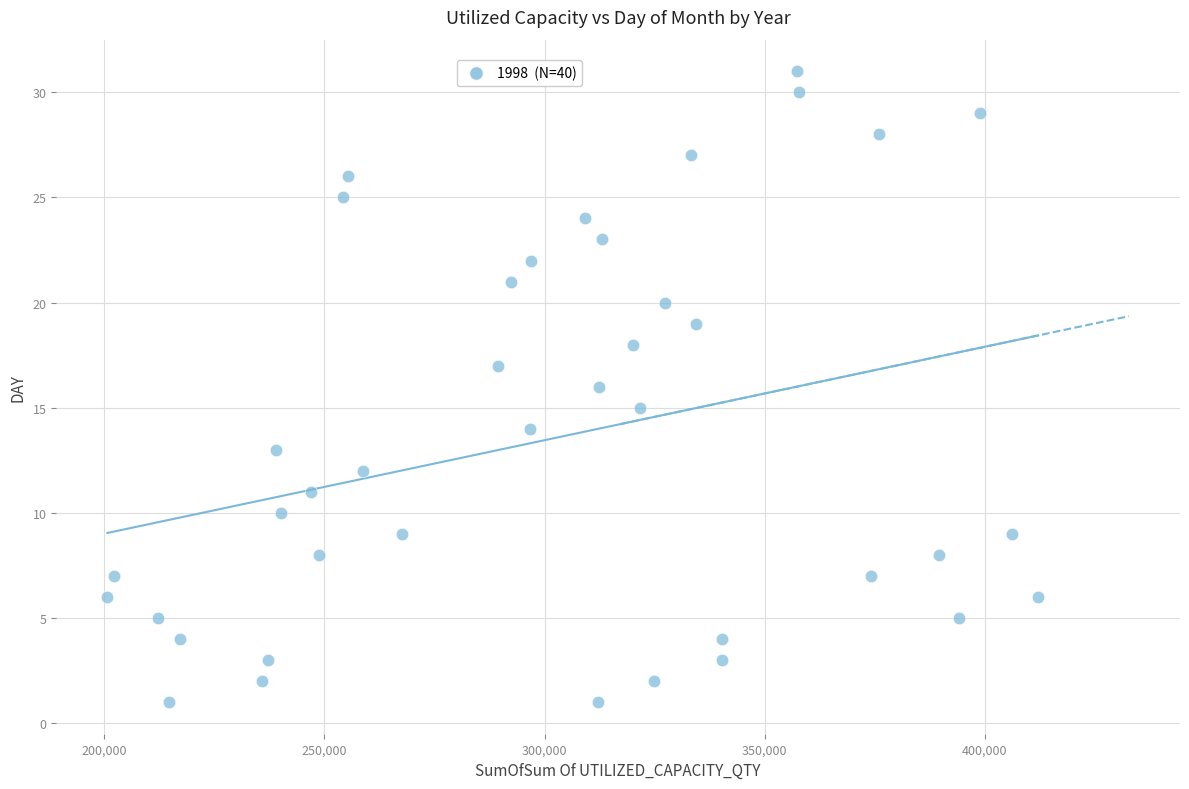

What is the range of Y values (max minus min)?

30